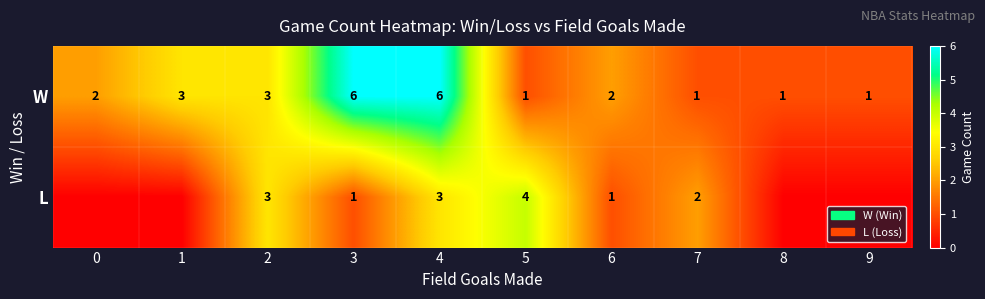

Rank the series at 7 from lowest to highest value.

W, L